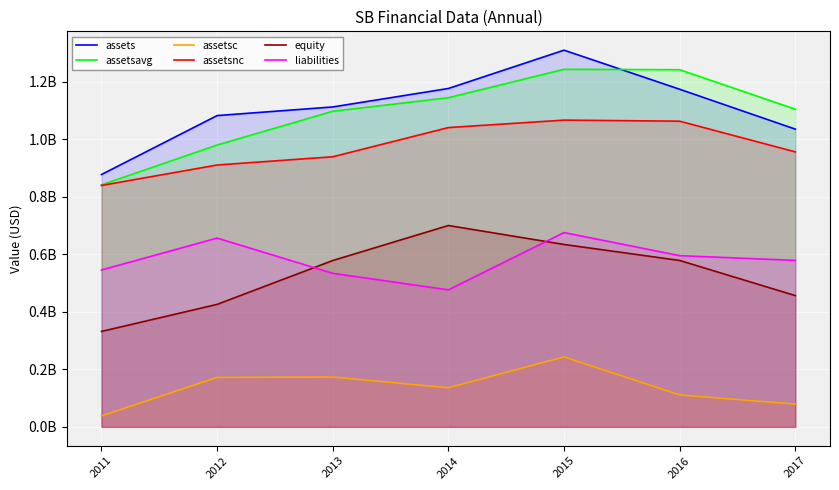

What is the sum of all assetsnc values?

6814490000